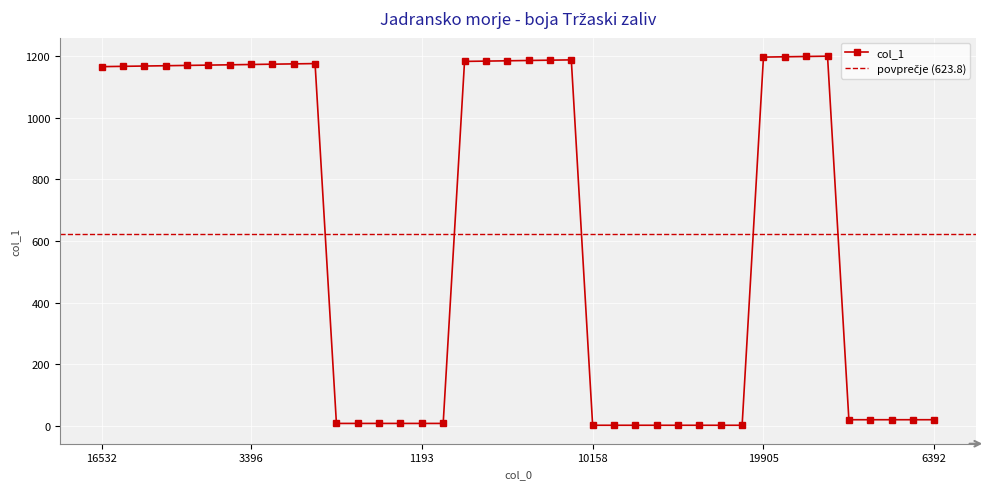

How many data points in col_1 are less than 1167?

20